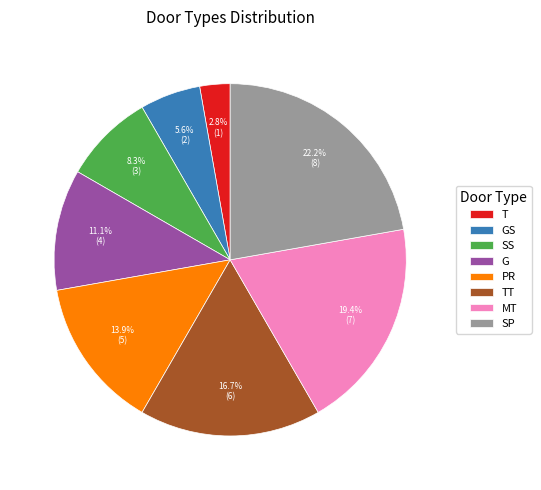

To the nearest percent, what percentage of the pie is PR?

14%